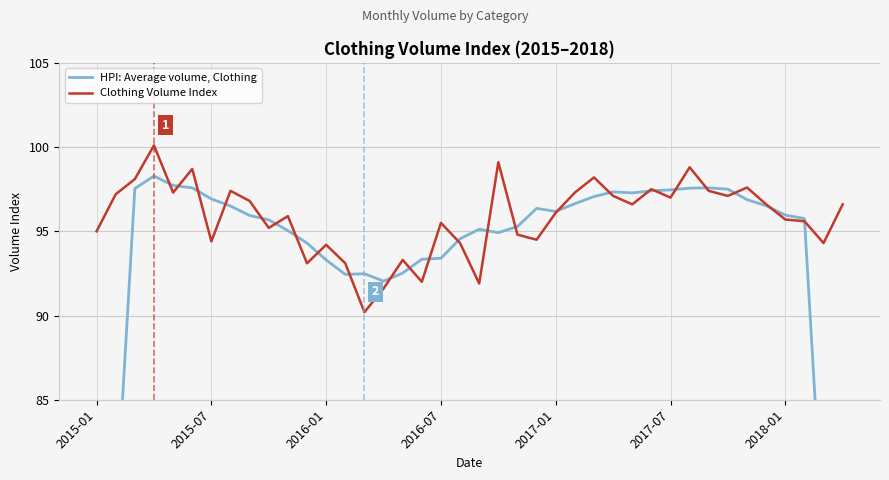

What is the maximum value shown in the chart?

100.1